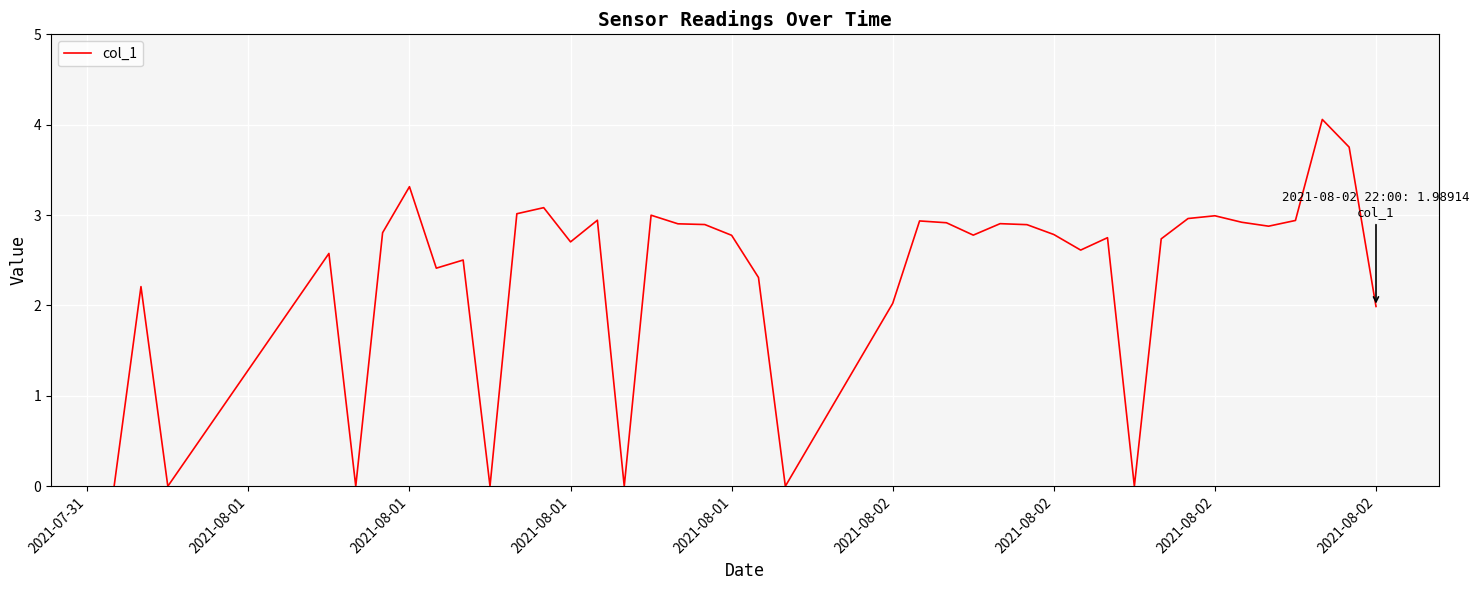

What is the maximum value shown in the chart?

4.1